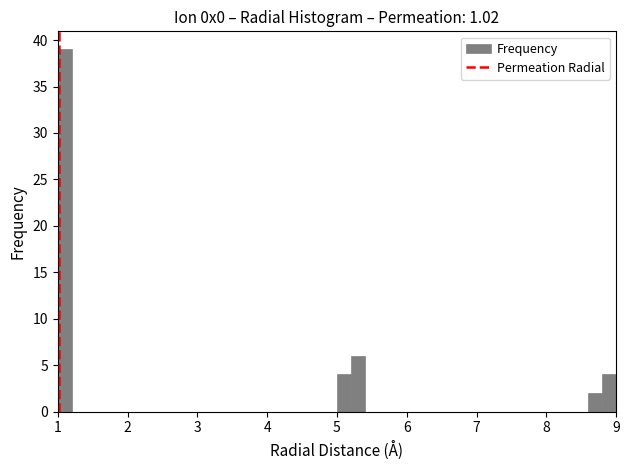

Read against the x-axis, roughly where is the centre of the tallest bar?

1.1